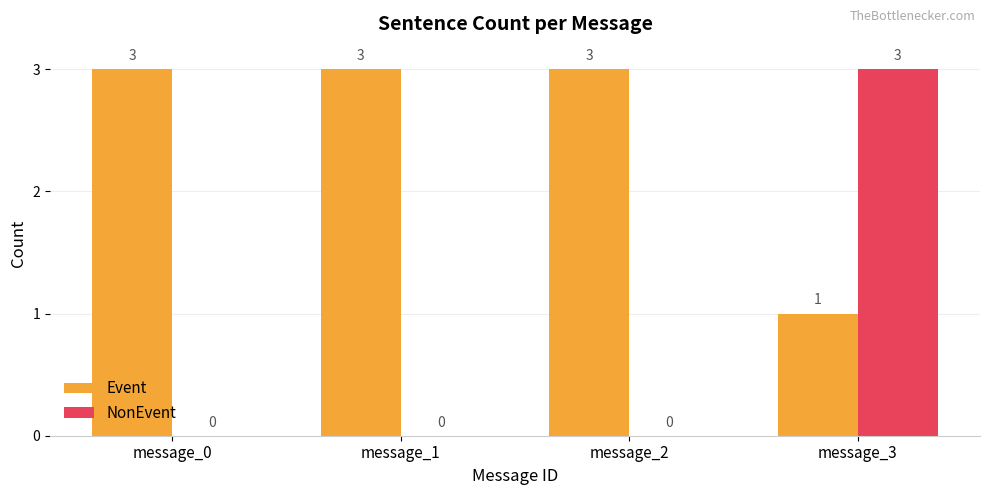

True or false: NonEvent has a value of -1 at message_0.

False